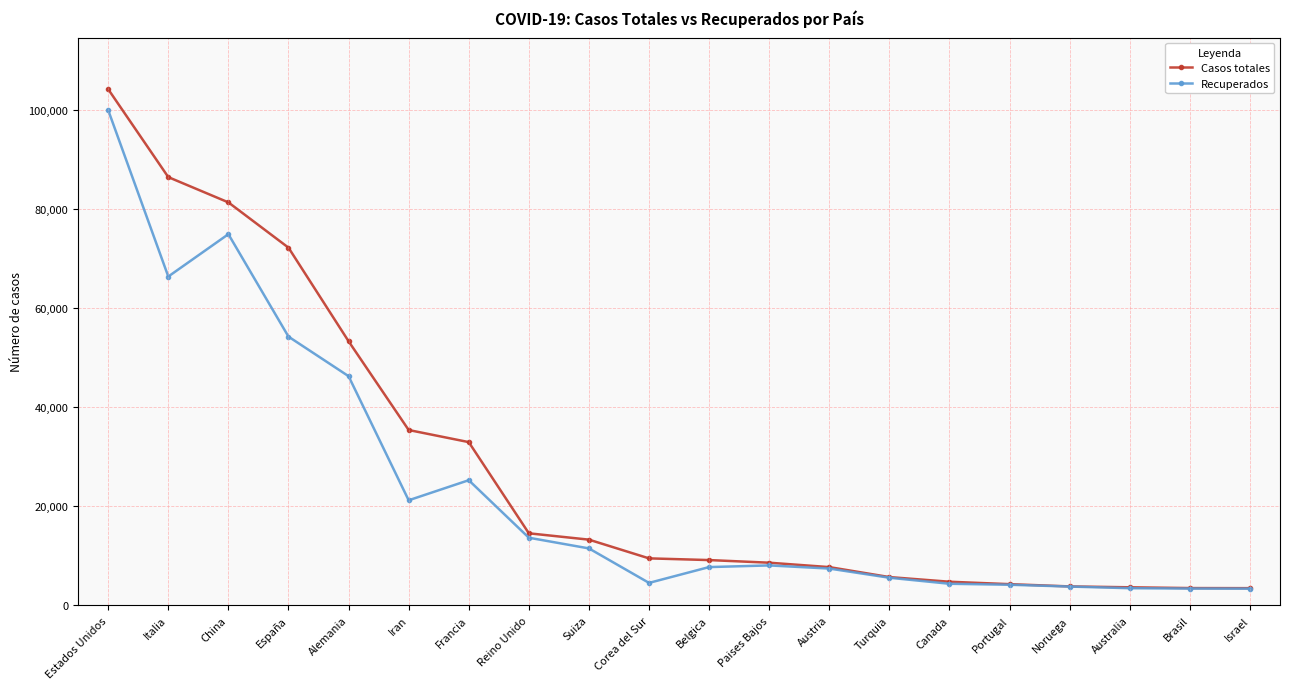

What is the greatest value displayed?

104256